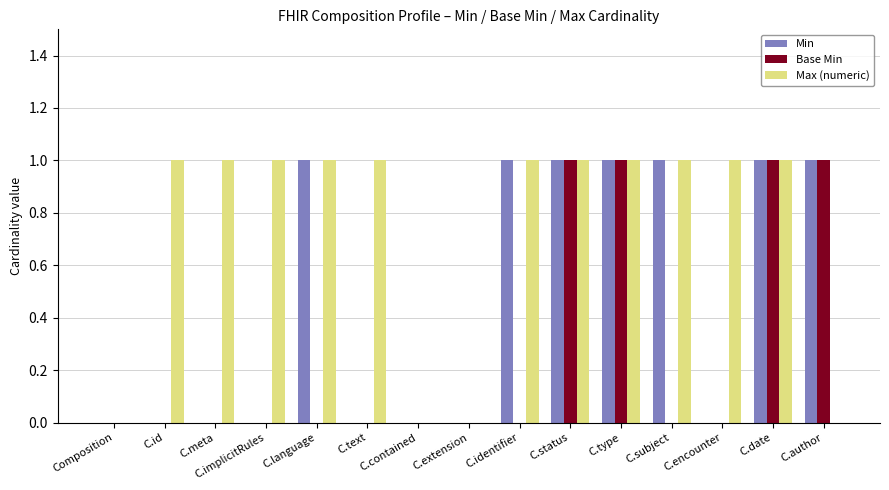

The Max (numeric) series shows 1 at C.encounter. True or false?

True